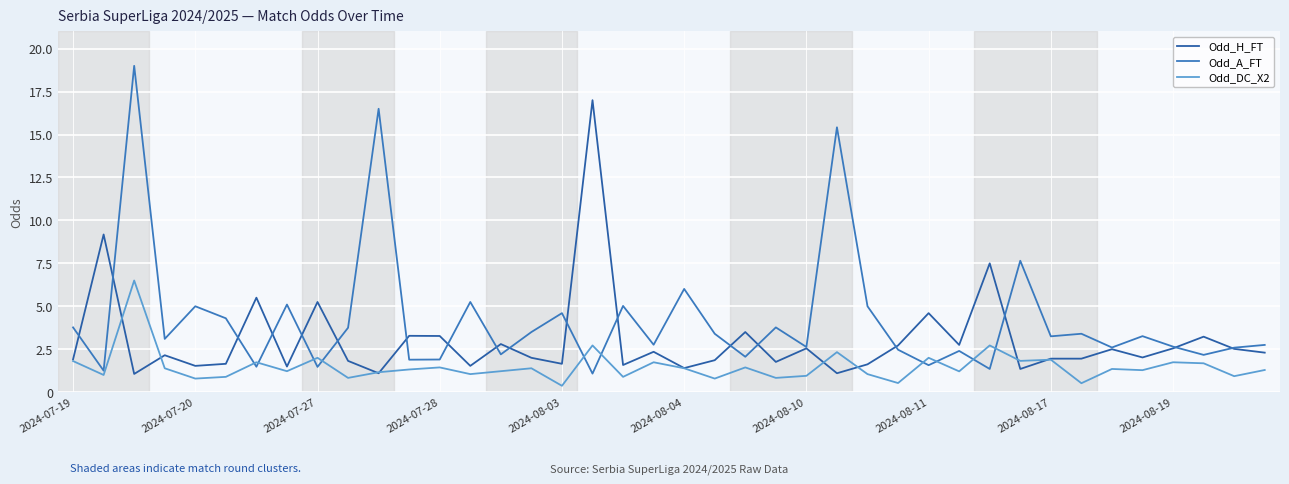

List the series in order of their peak value, highest first.

Odd_A_FT, Odd_H_FT, Odd_DC_X2